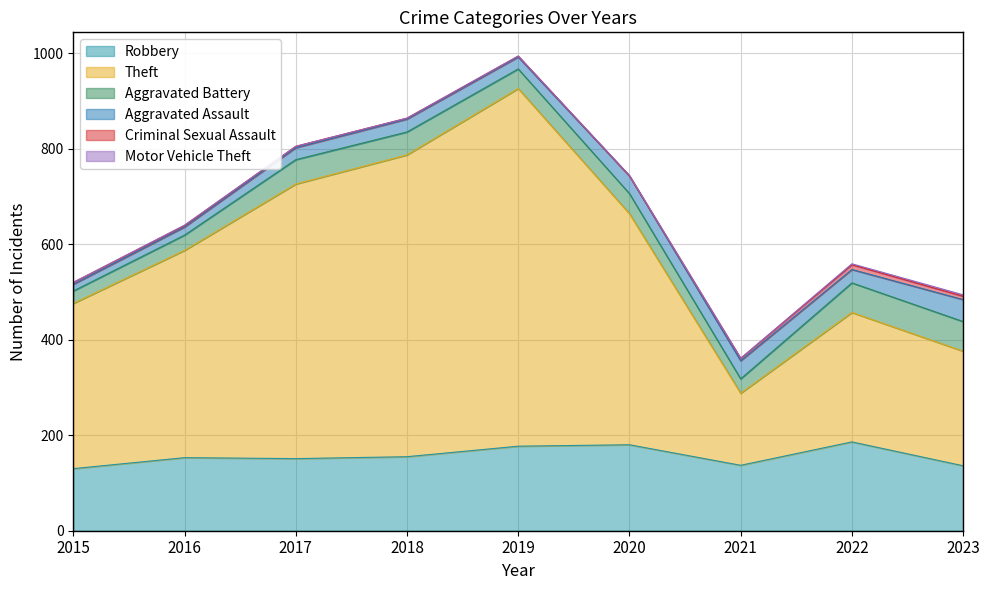

At which label does Motor Vehicle Theft reach its peak?

2023